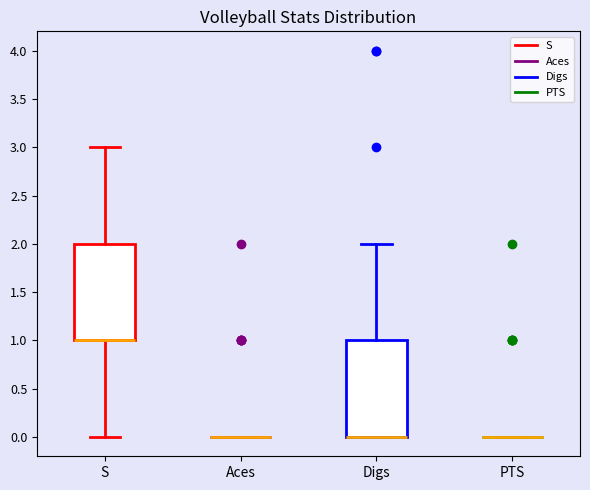

Reading left to right, read every box against the y-axis: the position of its median line, the range the box covers, and the ends of its whiskers. The values are not printed on the chart, so give them approximately, as read against the axis.

S: median 1 (drawn on the box's lower edge), box 1 to 2, whiskers 0 to 3
Aces: box collapsed to a line at 0, whiskers 0 to 0
Digs: median 0 (drawn on the box's lower edge), box 0 to 1, whiskers 0 to 2
PTS: box collapsed to a line at 0, whiskers 0 to 0